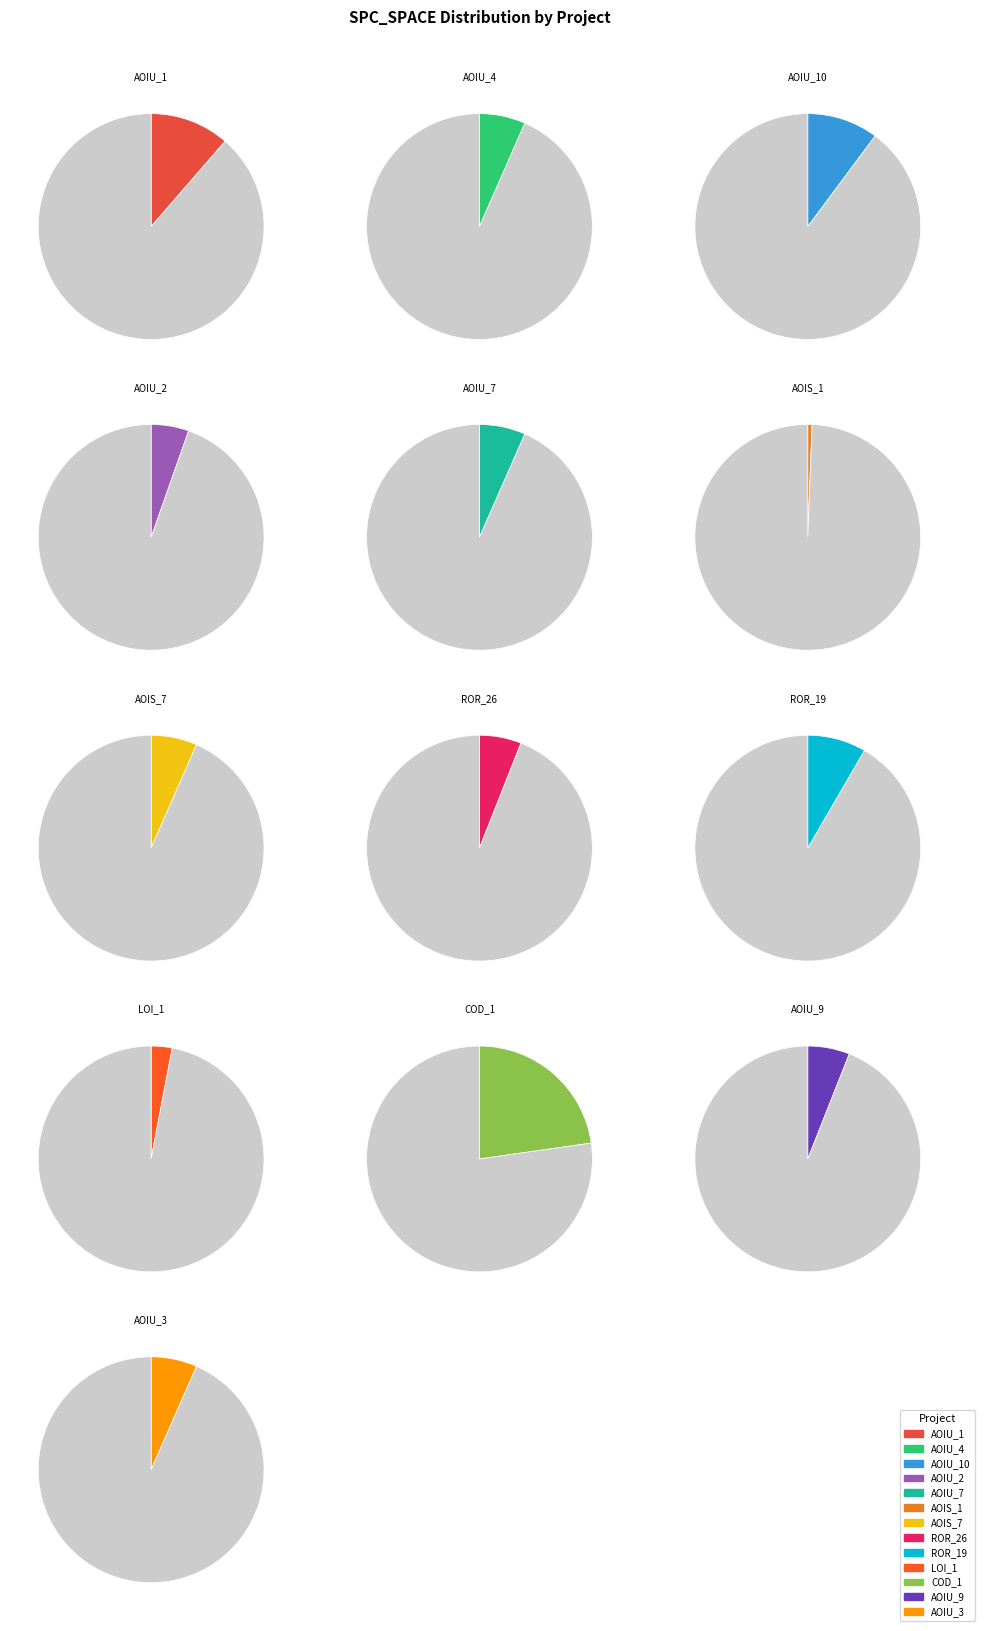

Count the number of slices in the pie.

13